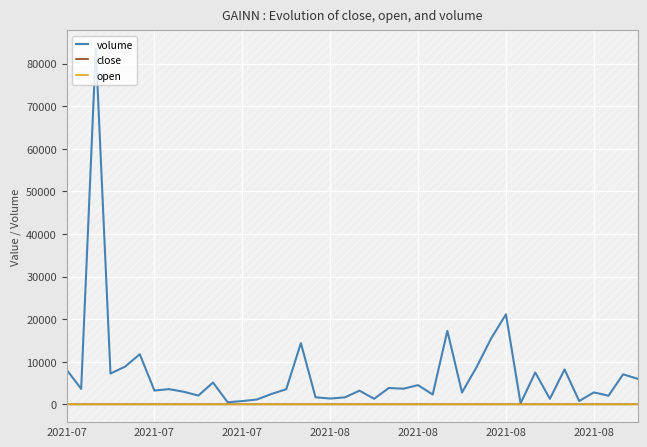

What is the maximum value shown in the chart?

83654.0